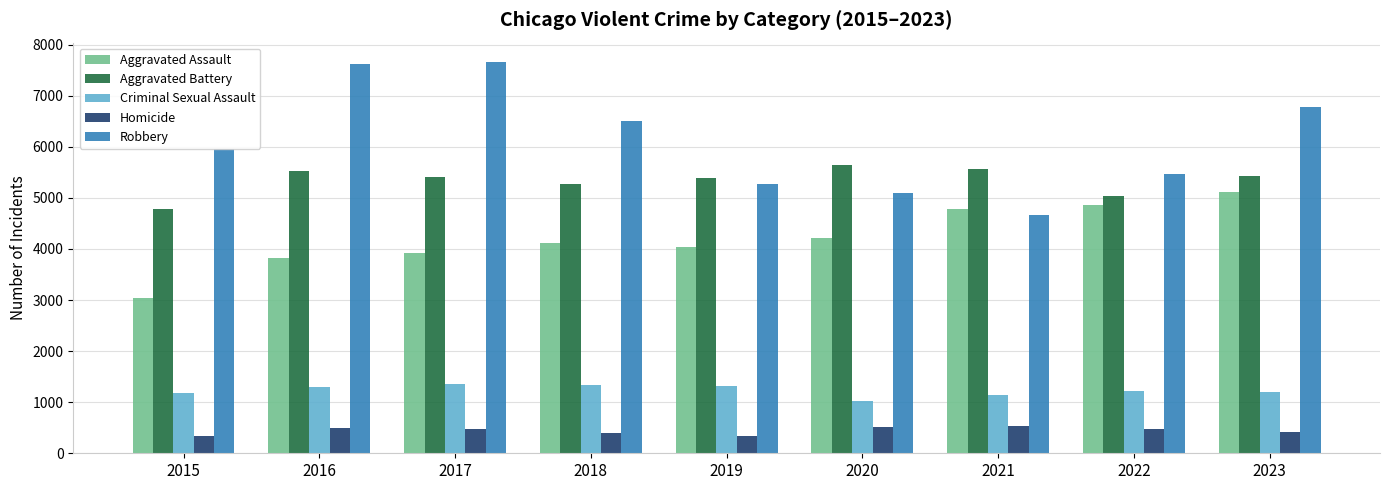

At which label does Criminal Sexual Assault reach its minimum?

2020